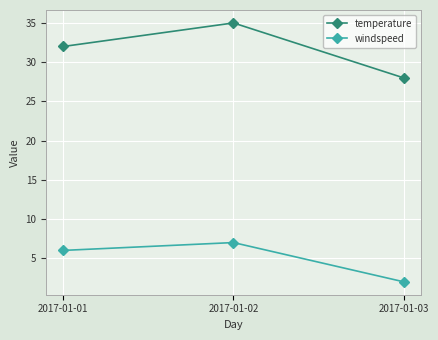

Does the chart display data point markers on the line(s)?

Yes